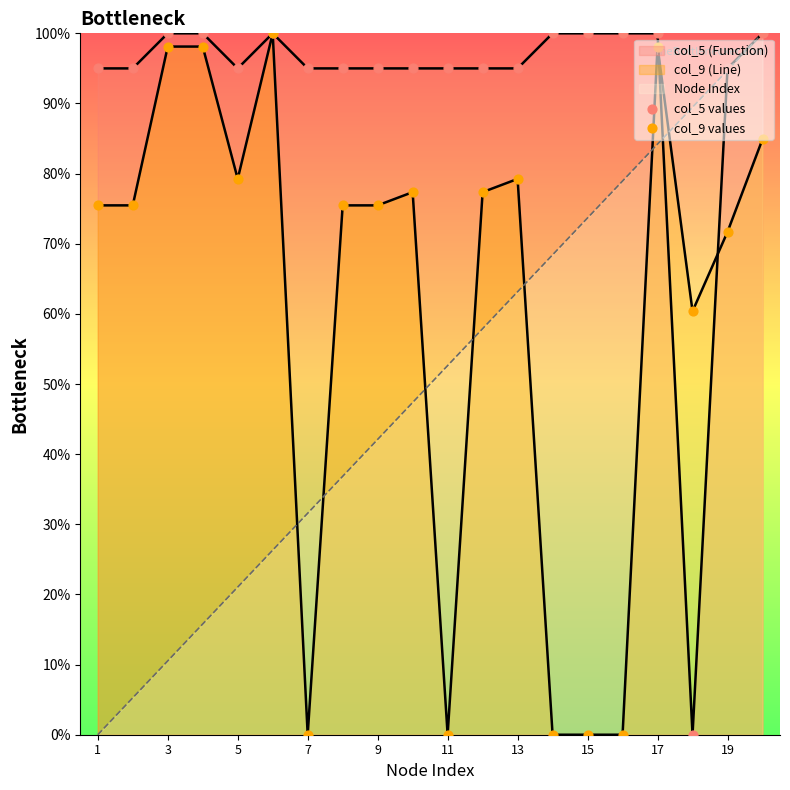

Which series reaches the maximum Y coordinate?

col_5 values